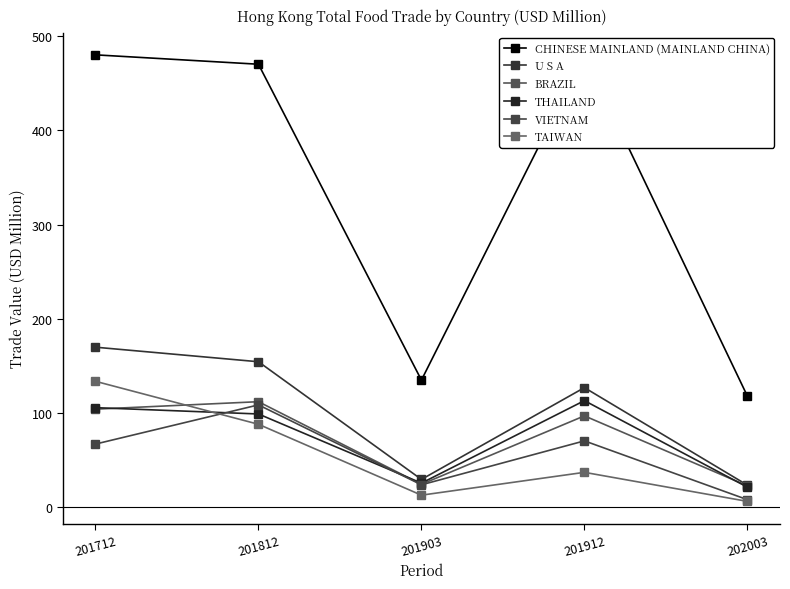

What value does the CHINESE MAINLAND (MAINLAND CHINA) series have at 201903?

134.8